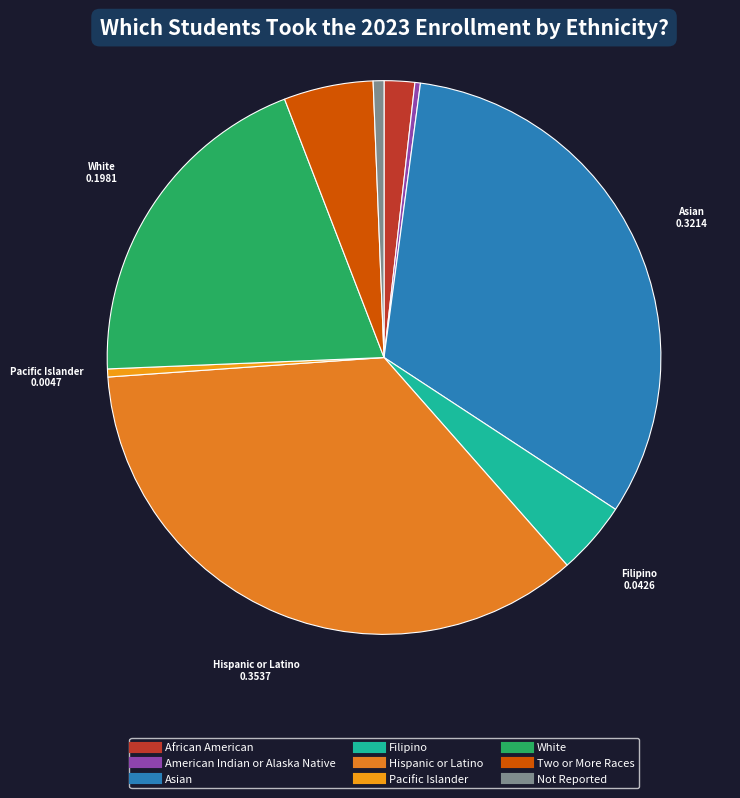

Does any single category account for the majority?

No